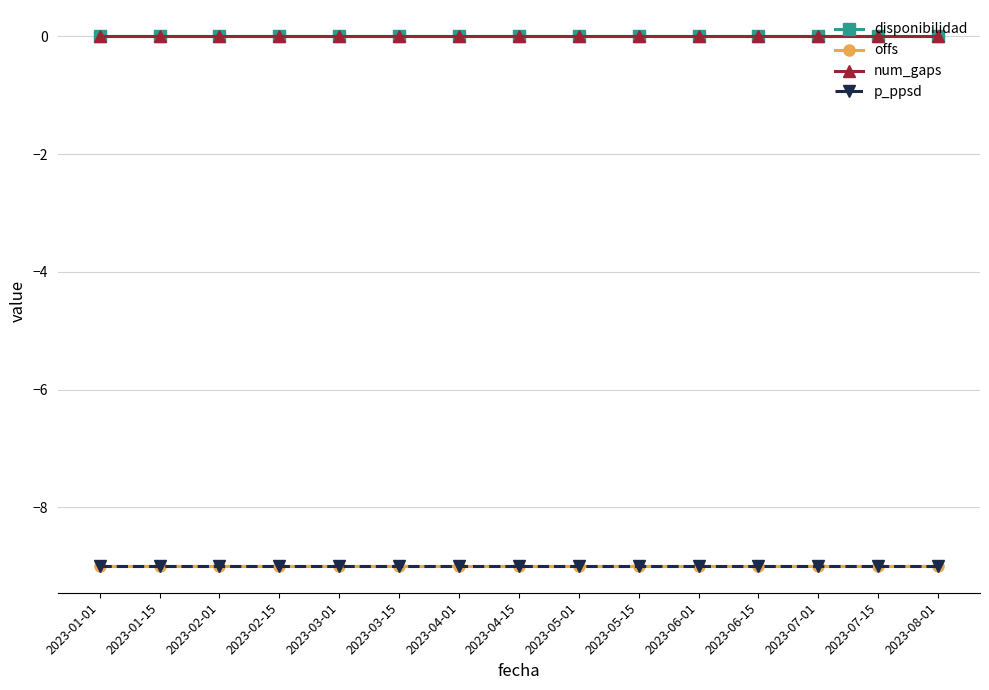

Is this an area chart (filled region under the line)?

No